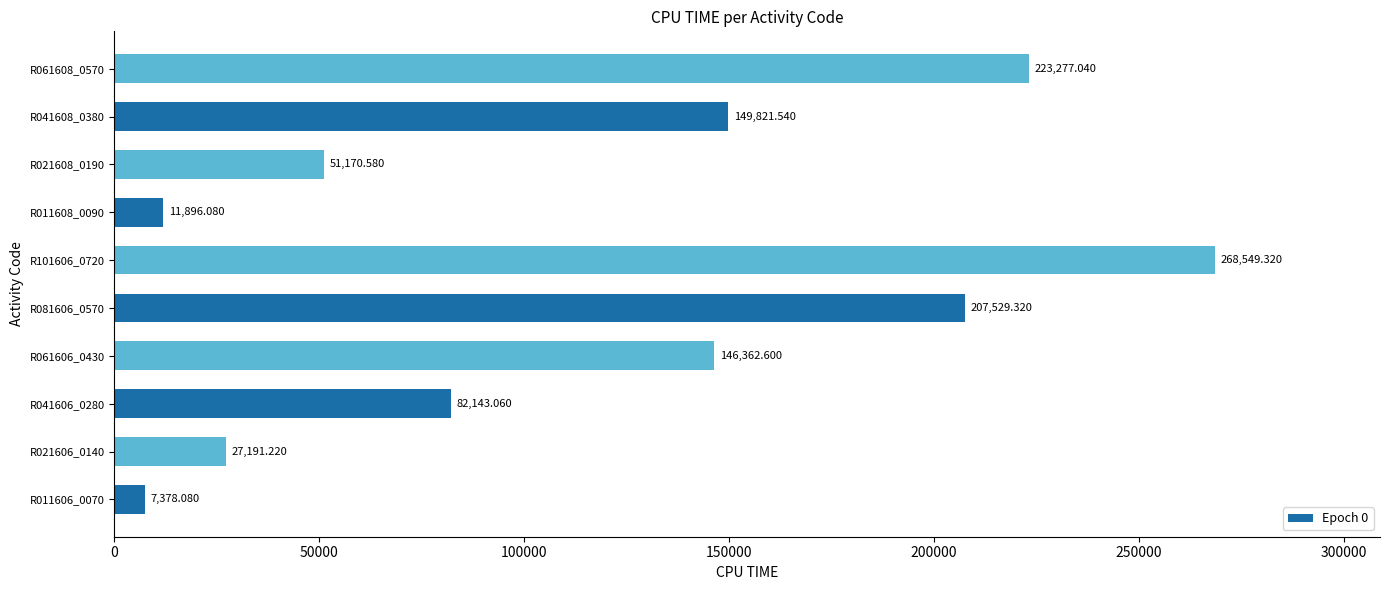

What is the difference between the maximum and minimum values?

261171.2